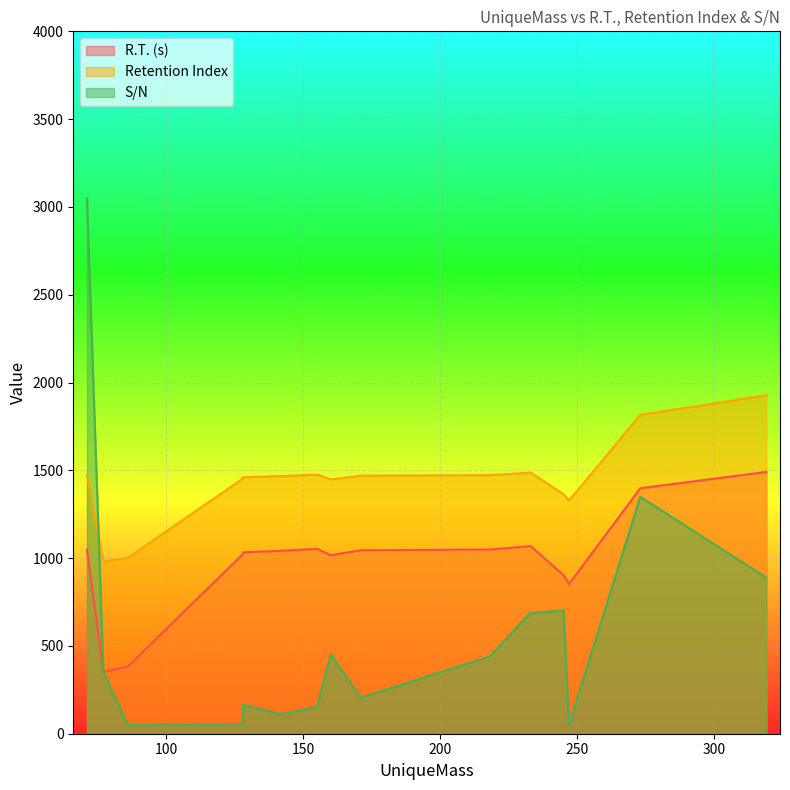

What are all the series names shown in the legend?

R.T. (s), Retention Index, S/N